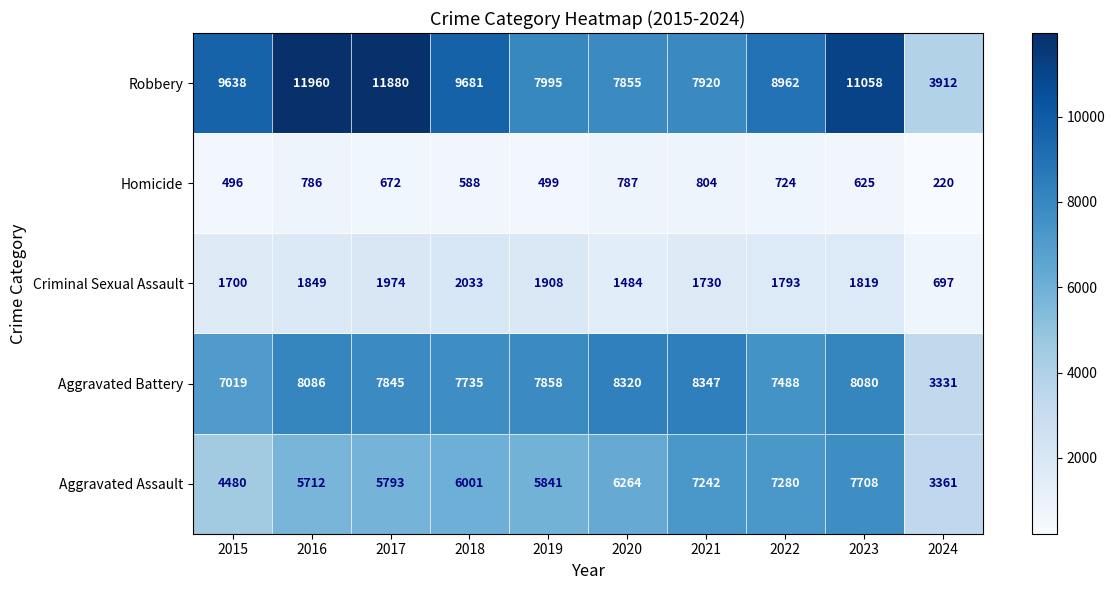

What is the spread (max minus min) of values at 2019?

7496